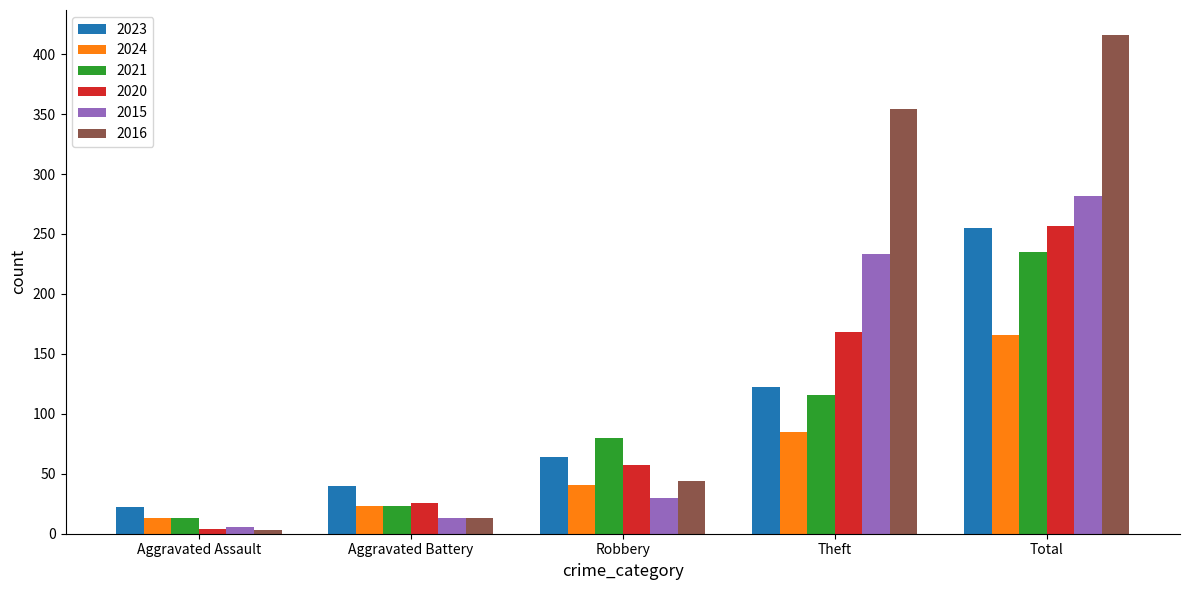

How many groups of bars are there?

5